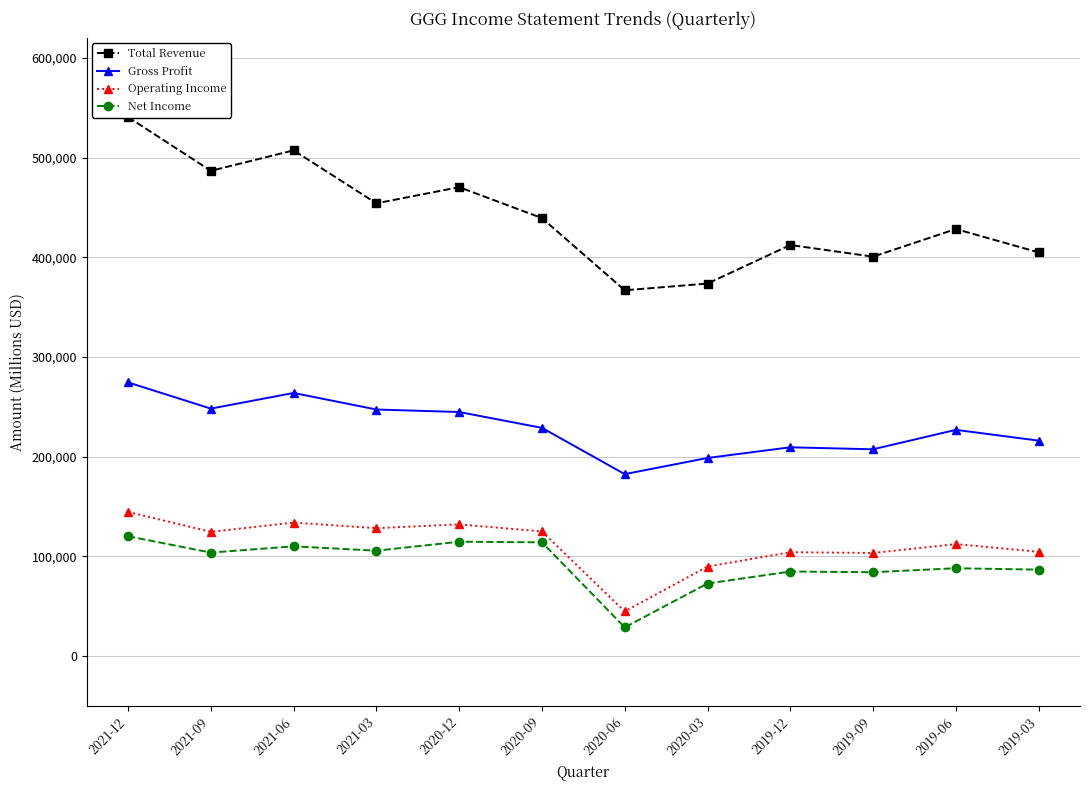

Which category has the highest value across all series?

2021-12